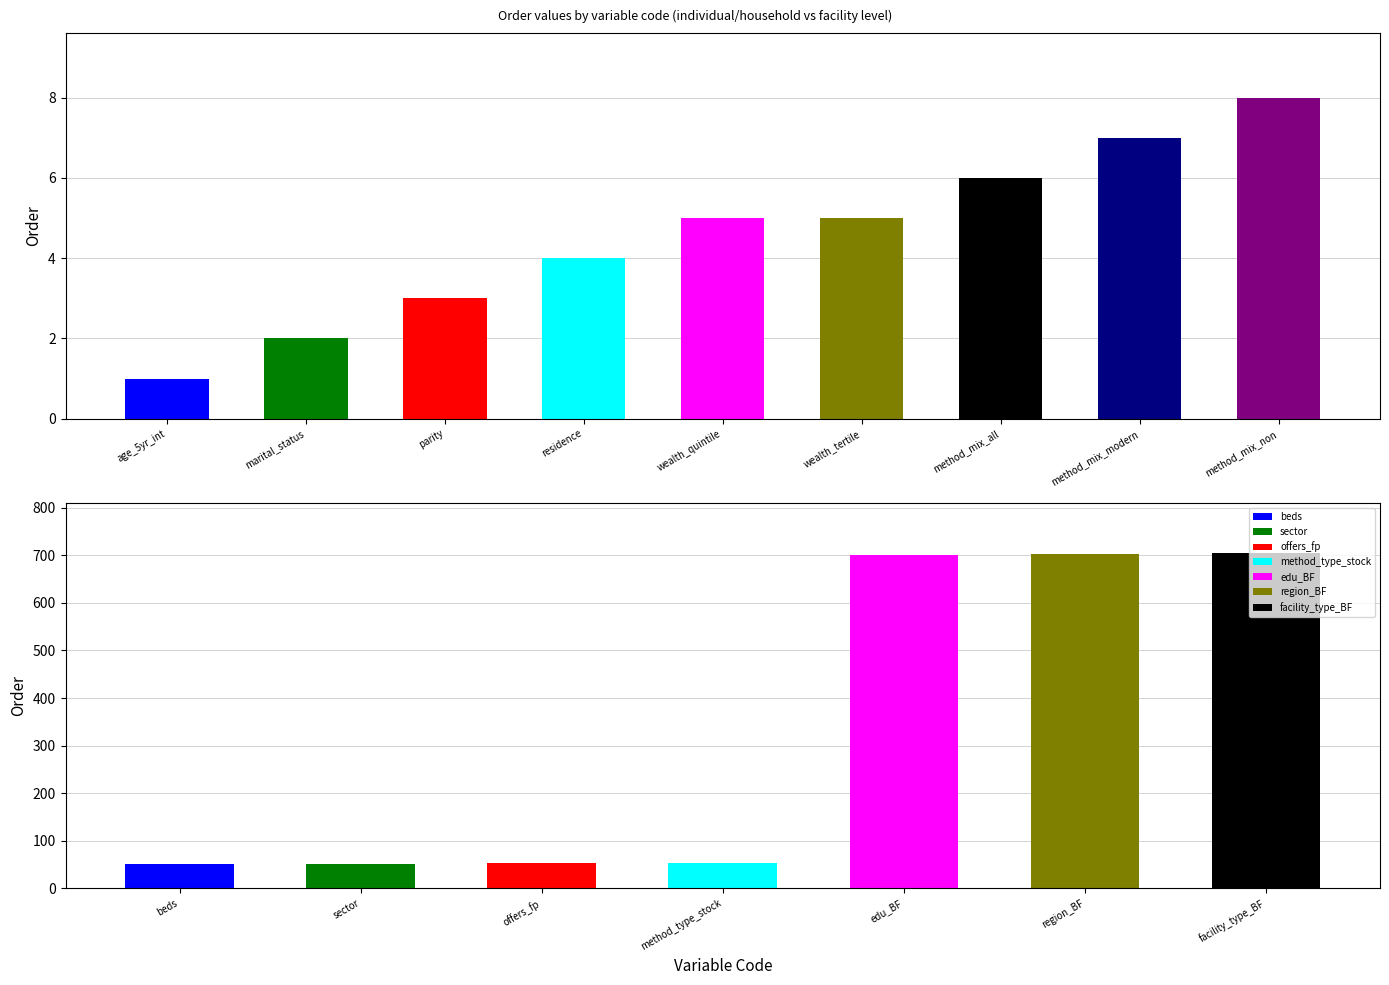

What is the value of the 7th bar from the left?

6